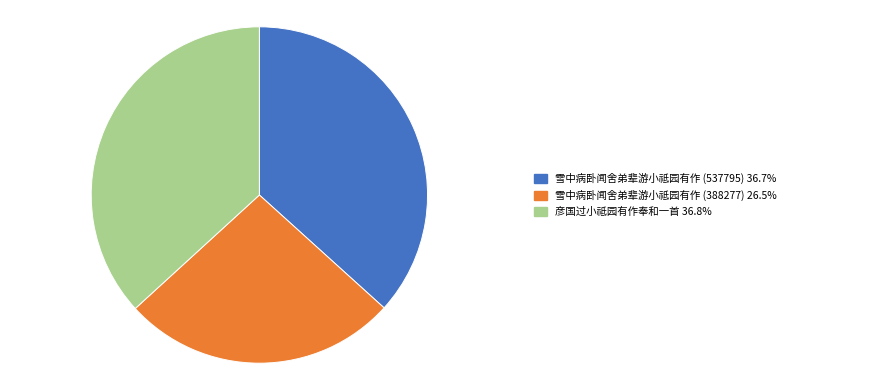

Does any single category account for the majority?

No